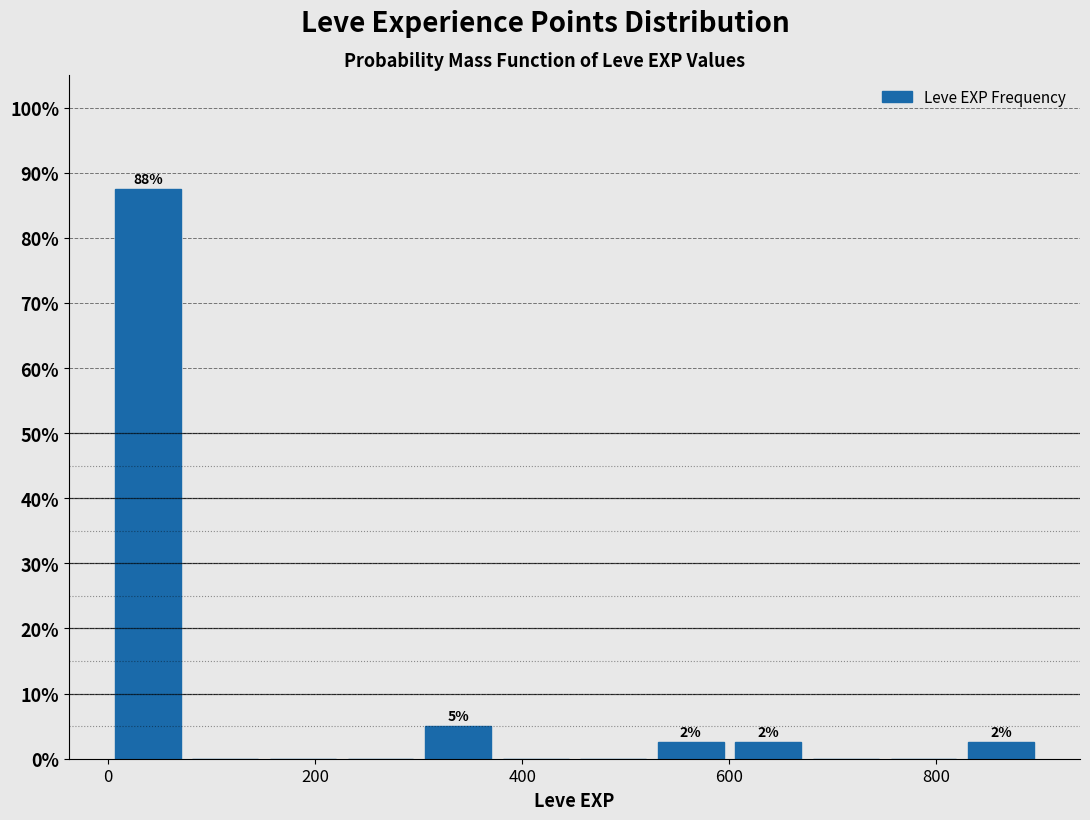

Around what value on the x-axis is the tallest bar? Give the approximate position of its centre, as read against the axis.

40